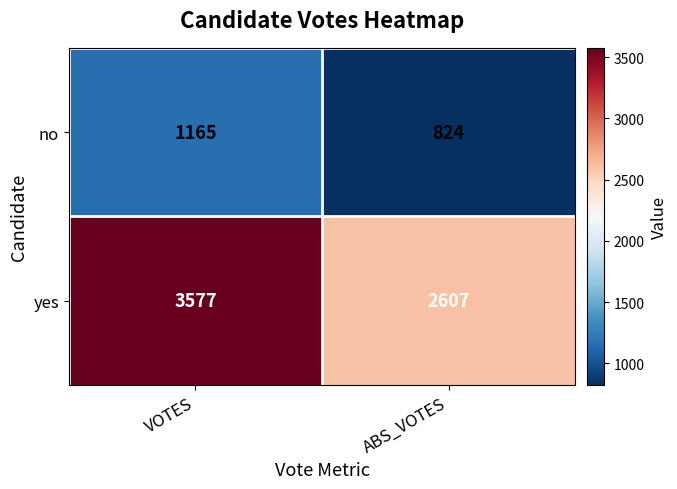

List the series in order of their peak value, highest first.

yes, no